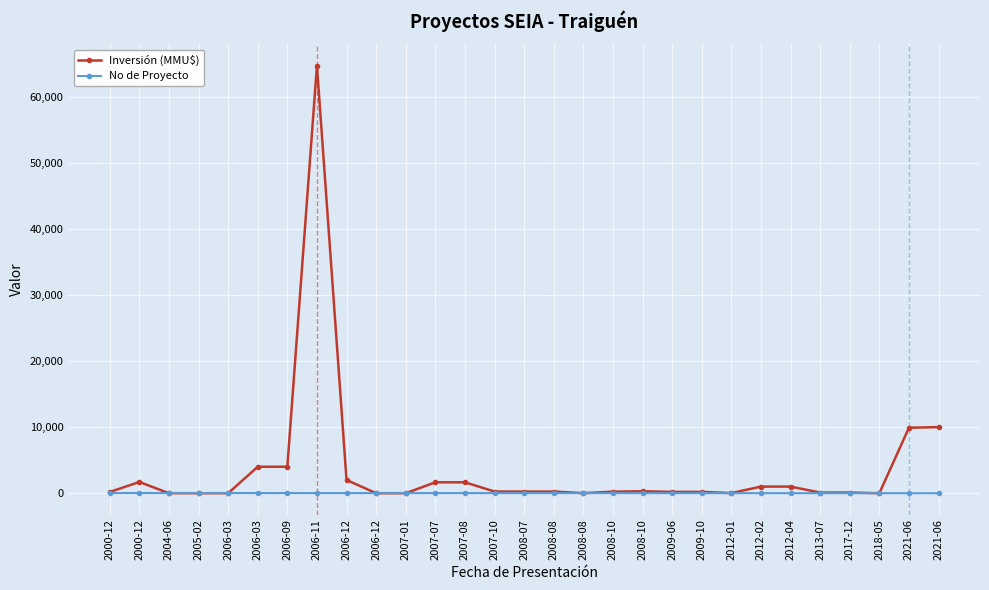

What is the total value across all series at 2009-10?

209